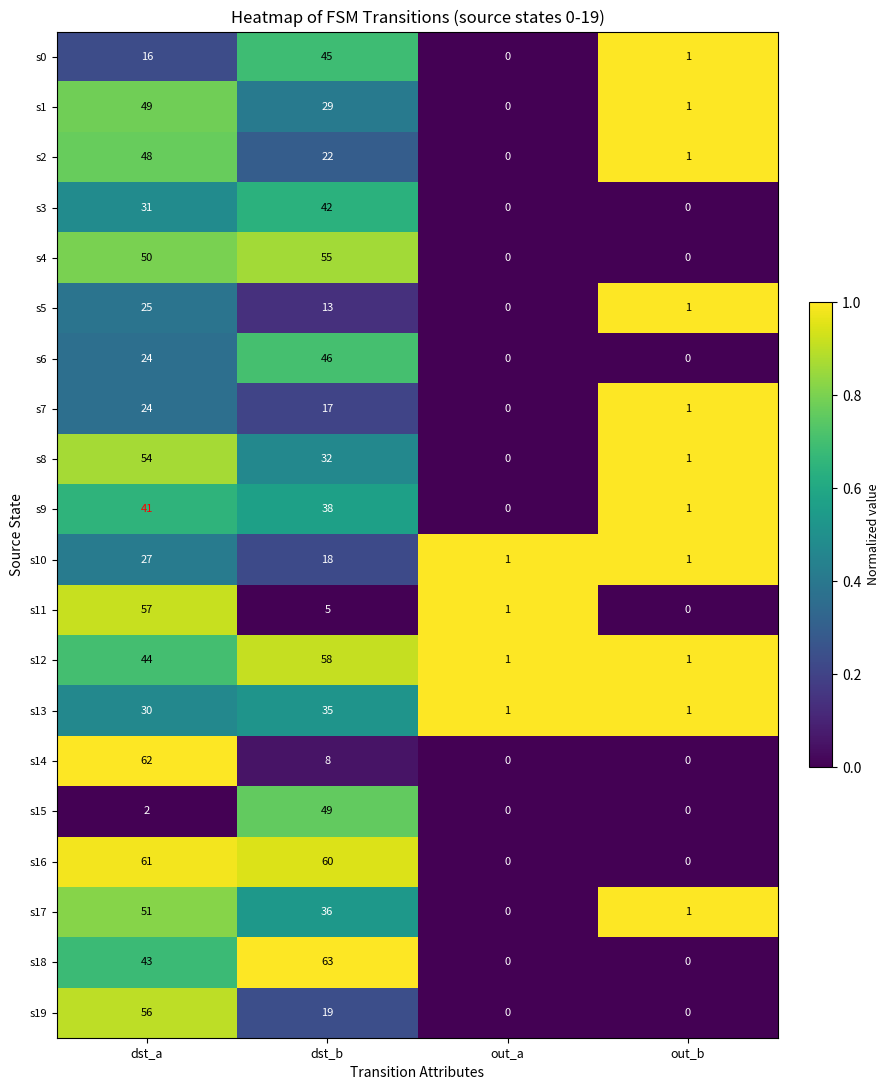

At which label does s17 reach its peak?

dst_a